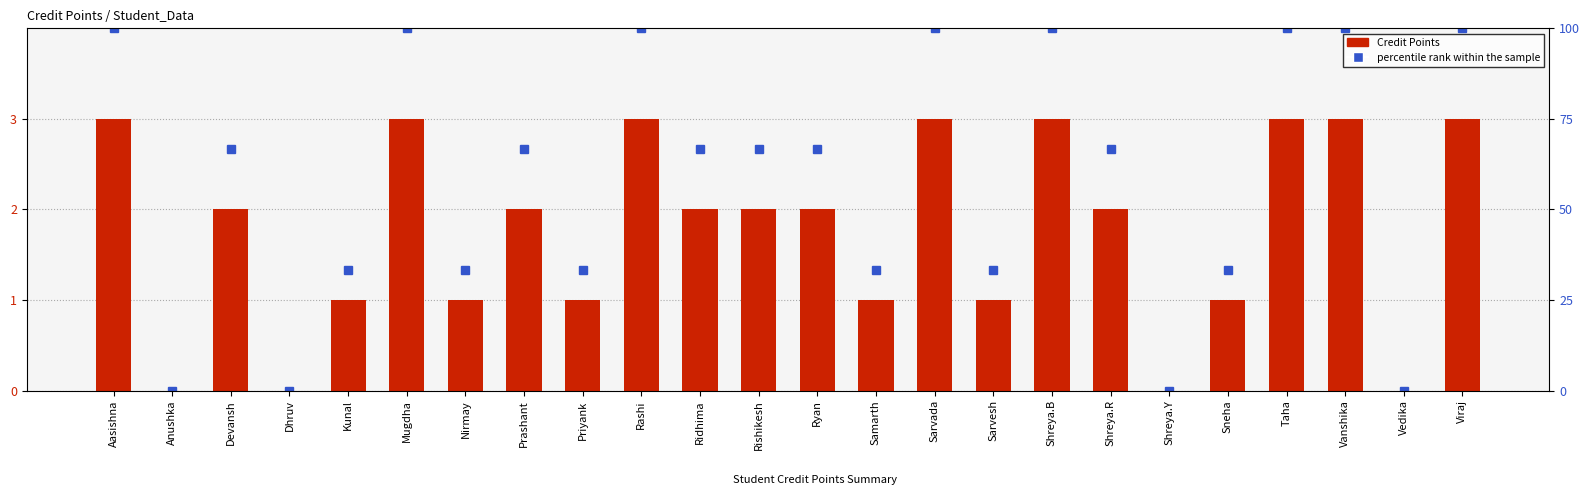

Reading right to left, list all the values displayed in this chart.

Credit Points: Viraj=3.0	Vedika=0.0	Vanshika=3.0	Taha=3.0	Sneha=1.0	Shreya.Y=0.0	Shreya.R=2.0	Shreya.B=3.0	Sarvesh=1.0	Sarvada=3.0	Samarth=1.0	Ryan=2.0	Rishikesh=2.0	Ridhima=2.0	Rashi=3.0	Priyank=1.0	Prashant=2.0	Nirmay=1.0	Mugdha=3.0	Kunal=1.0	Dhruv=0.0	Devansh=2.0	Anushka=0.0	Aasishna=3.0
percentile rank within the sample: Viraj=100.0	Vedika=0.0	Vanshika=100.0	Taha=100.0	Sneha=33.3	Shreya.Y=0.0	Shreya.R=66.7	Shreya.B=100.0	Sarvesh=33.3	Sarvada=100.0	Samarth=33.3	Ryan=66.7	Rishikesh=66.7	Ridhima=66.7	Rashi=100.0	Priyank=33.3	Prashant=66.7	Nirmay=33.3	Mugdha=100.0	Kunal=33.3	Dhruv=0.0	Devansh=66.7	Anushka=0.0	Aasishna=100.0